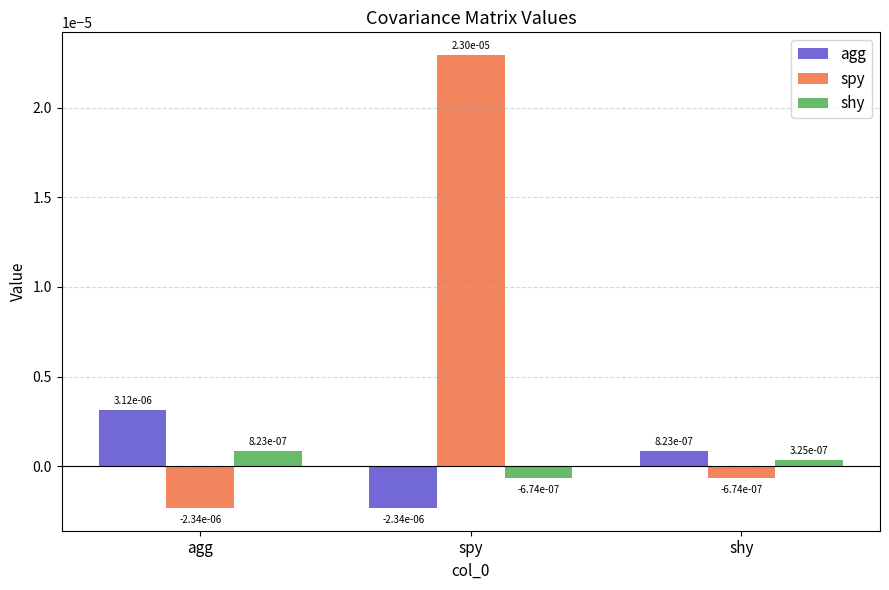

At which label does spy first exceed 0?

spy